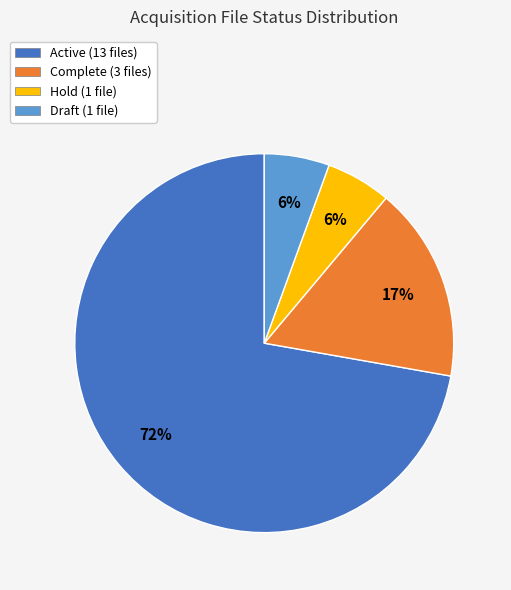

Is it true that Draft is 17% of the pie?

False